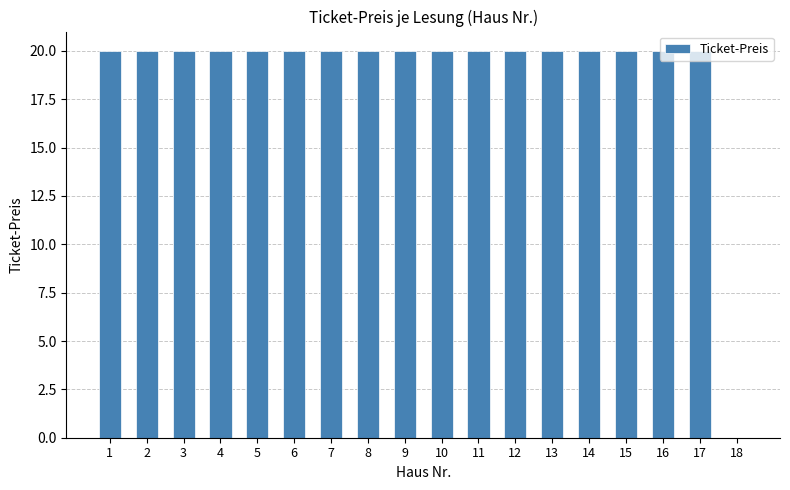

Approximately how many times larger is the value at 16 compared to 17?

1.0